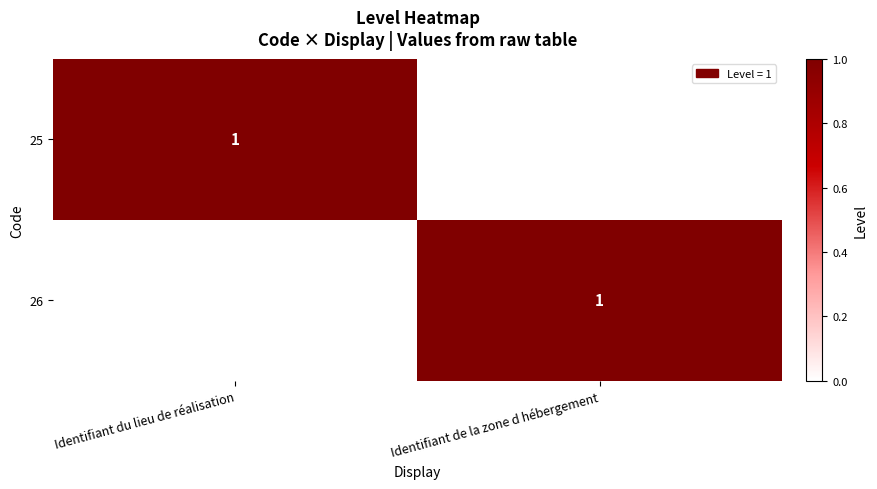

Between Identifiant du lieu de réalisation and Identifiant de la zone d hébergement, which is larger?

Identifiant du lieu de réalisation